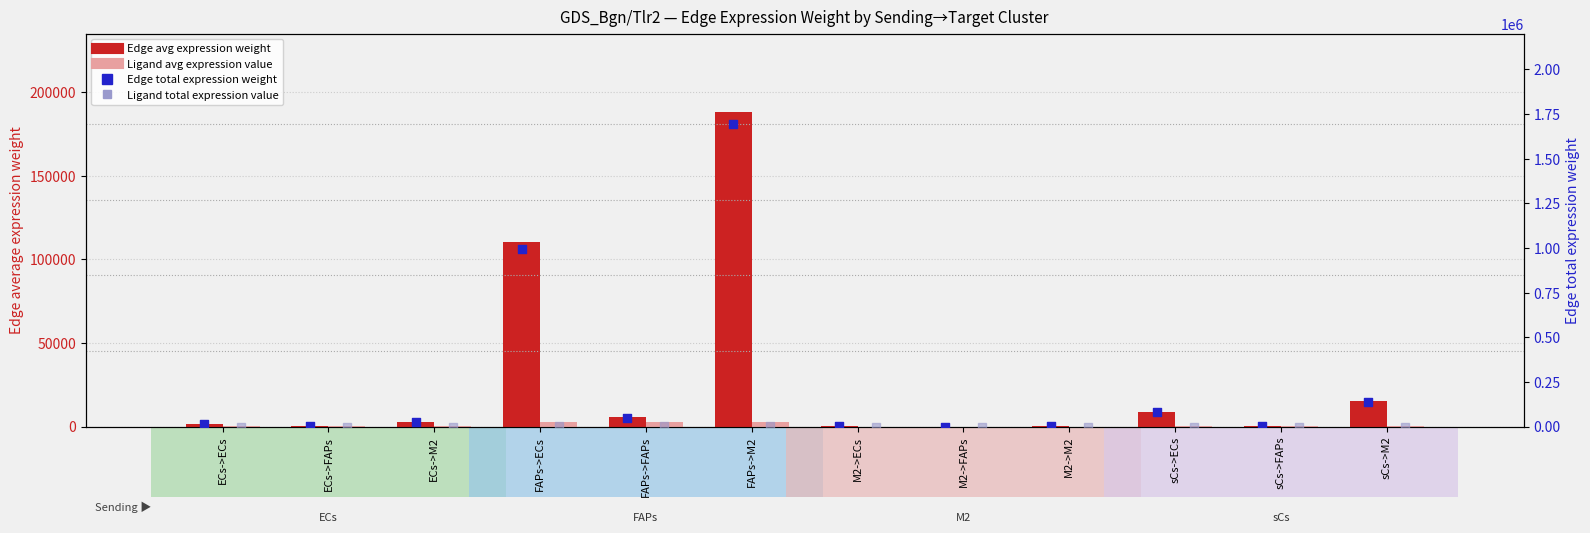

At which category is the sum across all series the highest?

FAPs->M2